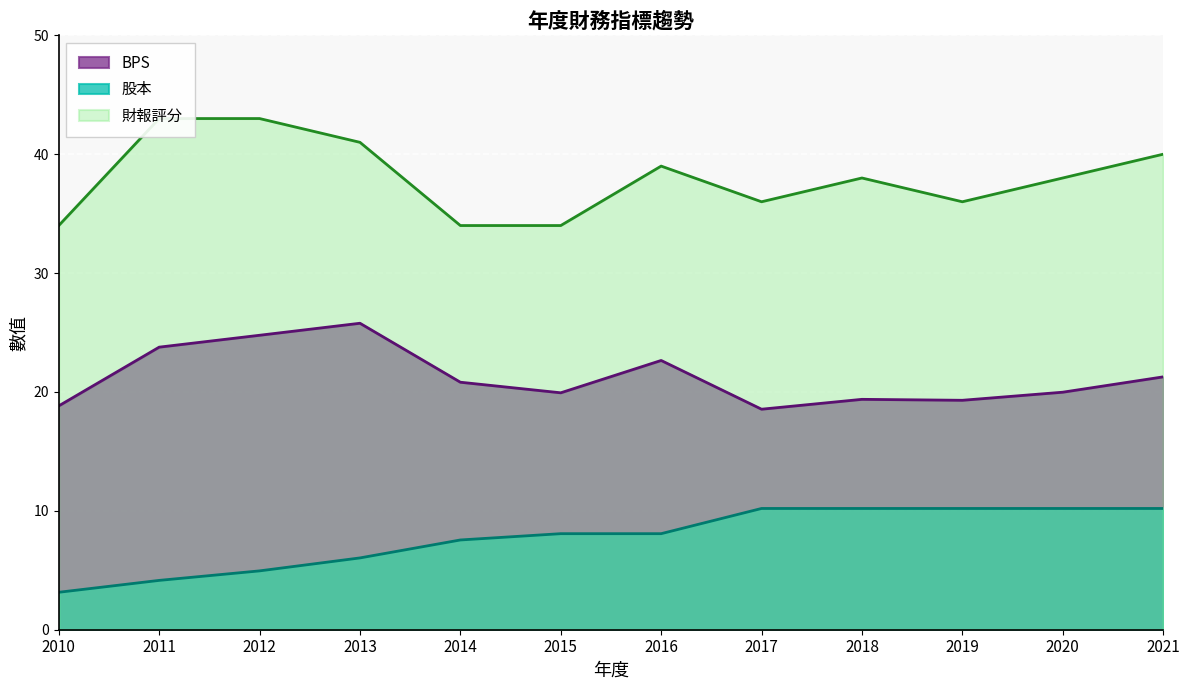

True or false: BPS has more than 1 interior local peaks.

True